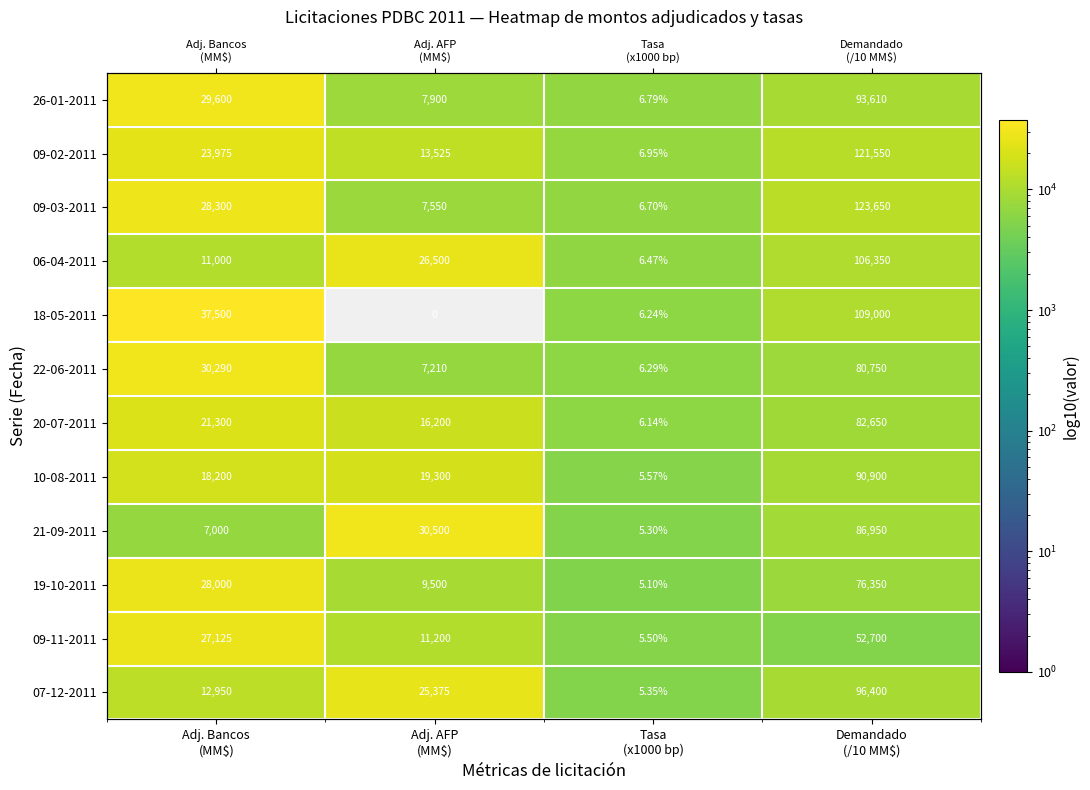

What is the spread (max minus min) of values at Adj. AFP
(MM$)?

30500